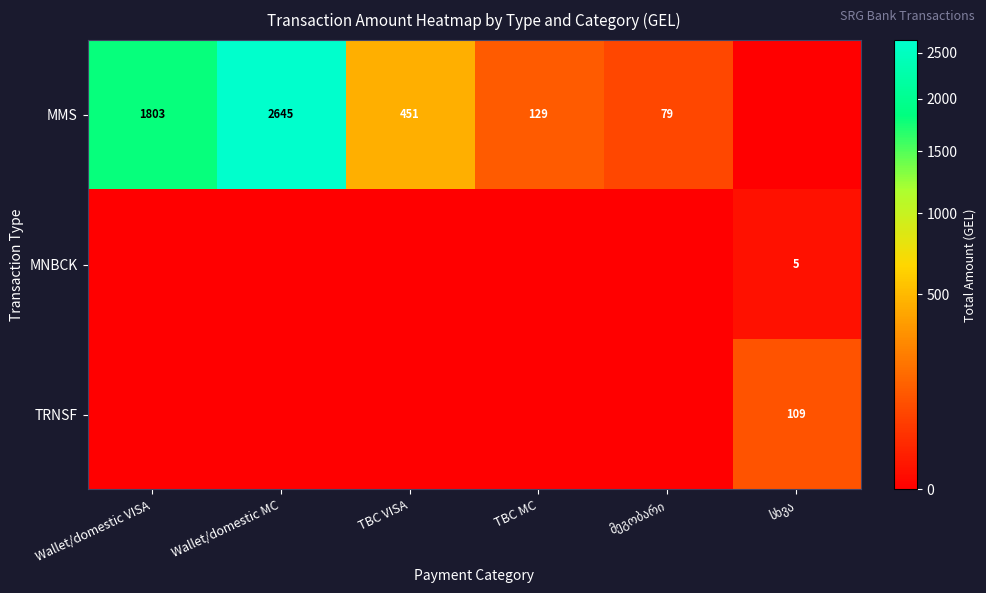

The MMS series shows 451 at TBC VISA. True or false?

True